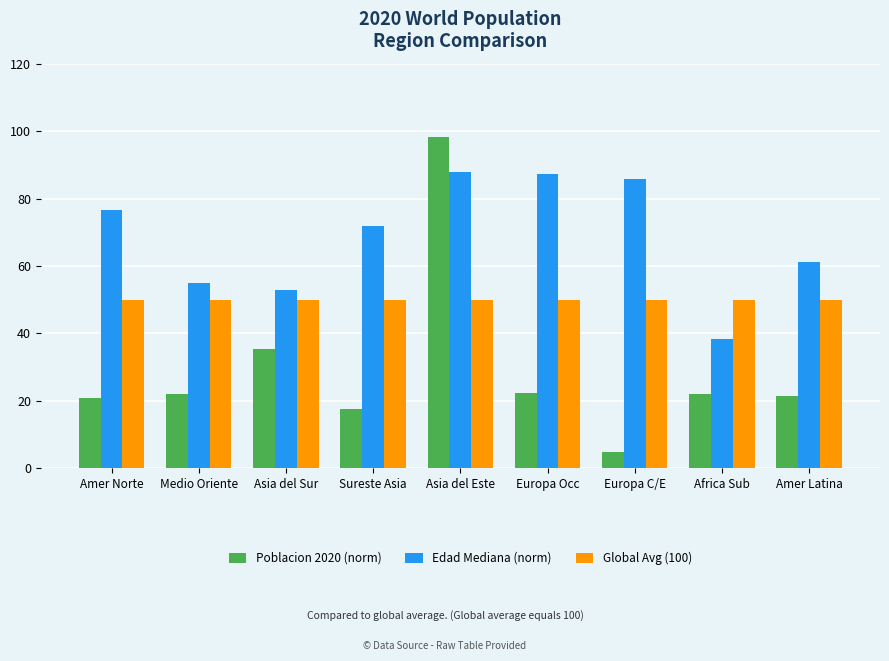

List the series in order of their peak value, lowest first.

Global Avg (100), Edad Mediana (norm), Poblacion 2020 (norm)